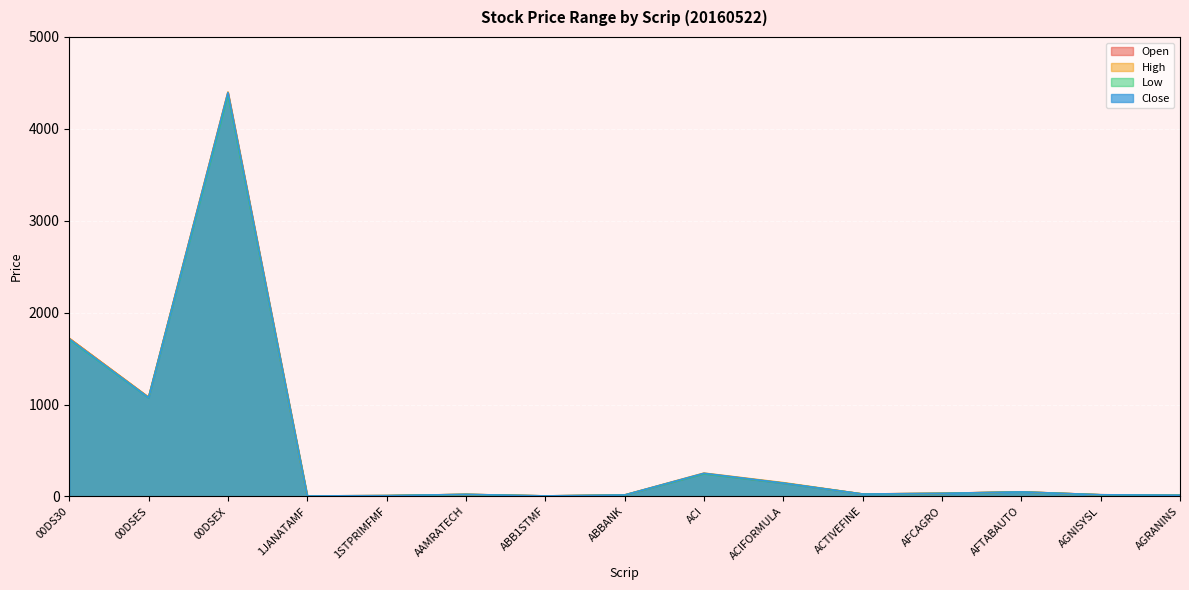

What is the maximum value for Open?

4392.9